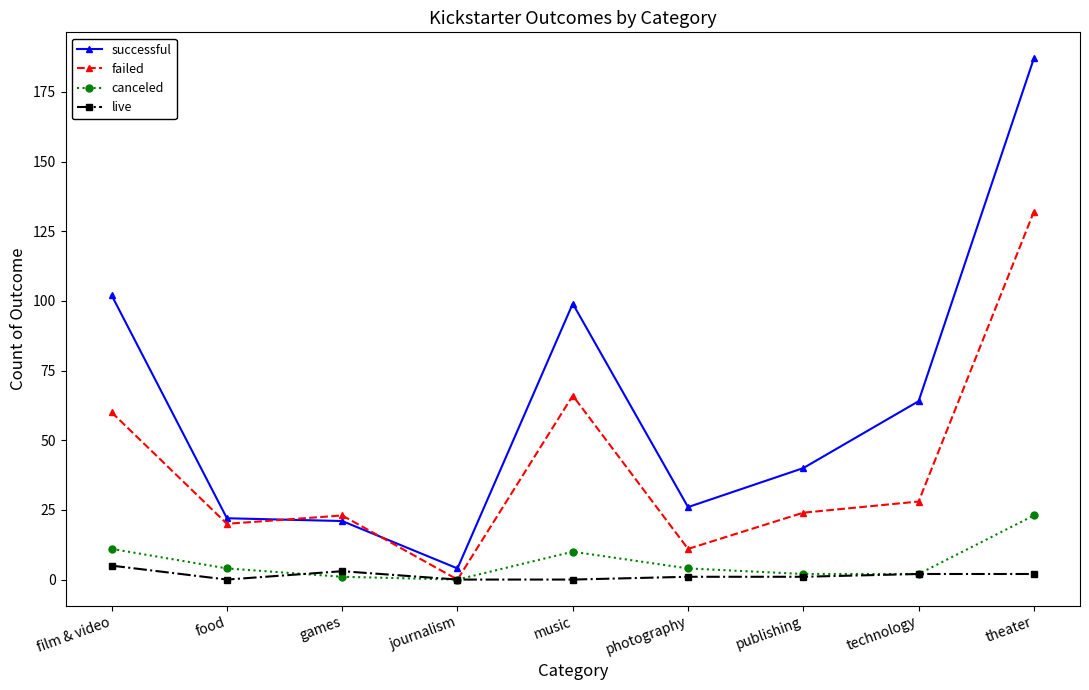

What is the maximum value shown in the chart?

187